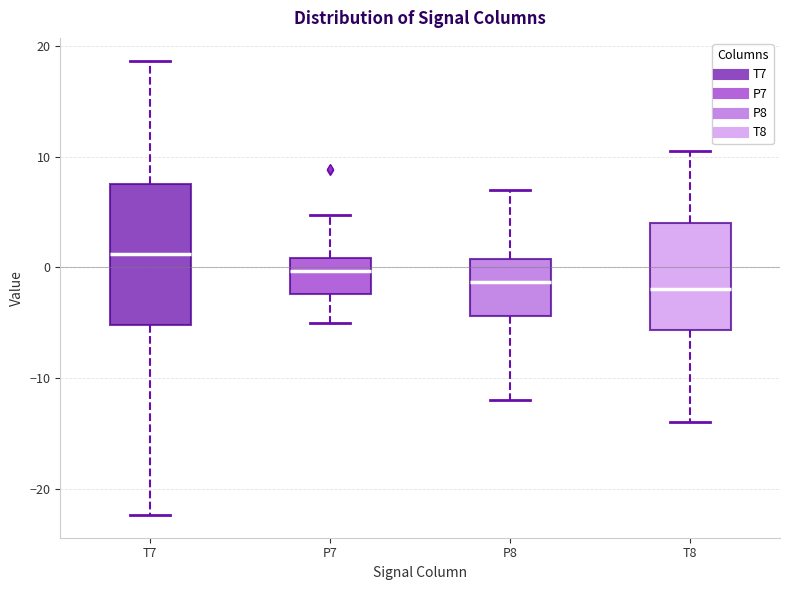

Which box is the tallest, from its lower edge to its upper edge?

T7